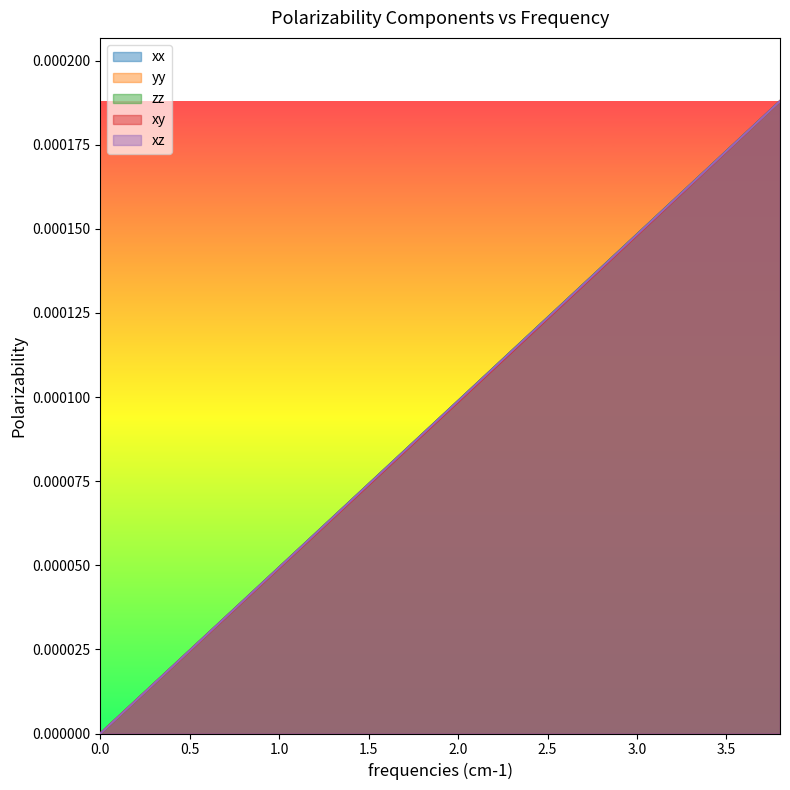

Which series changed the most between 0.0 and 2.0?

zz